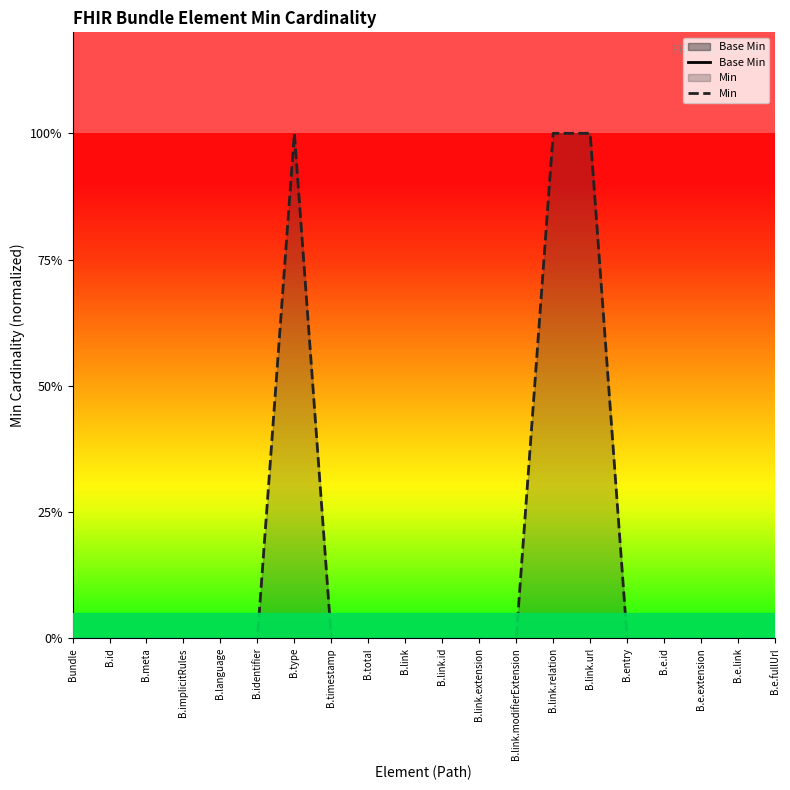

At which label is Min closest to 0?

Bundle